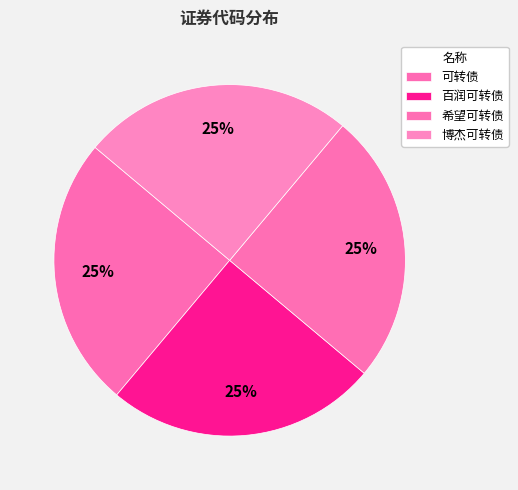

Count the number of slices in the pie.

4